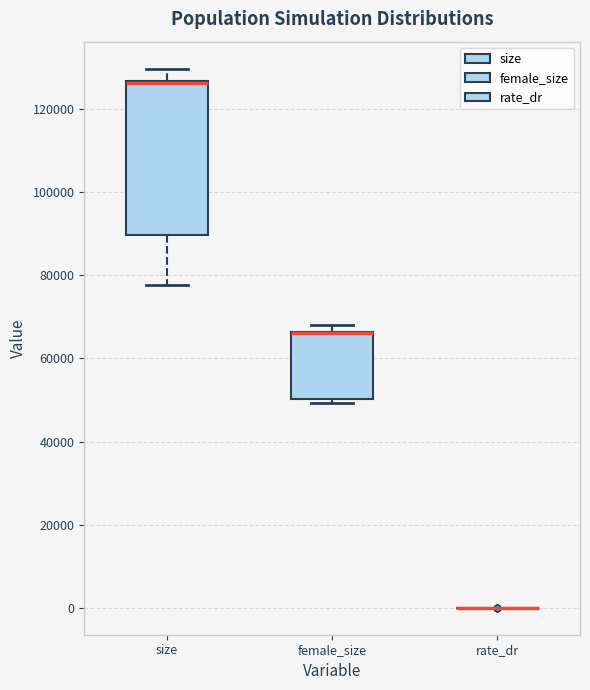

Reading left to right, read every box against the y-axis: the position of its median line, the range the box covers, and the ends of its whiskers. The values are not printed on the chart, so give them approximately, as read against the axis.

size: median 126000 (drawn on the box's upper edge), box 90000 to 126000, whiskers 78000 to 130000
female_size: median 66000 (drawn on the box's upper edge), box 50000 to 66000, whiskers 50000 (just below the box's lower edge) to 68000
rate_dr: box collapsed to a line at 0, whiskers 0 to 0